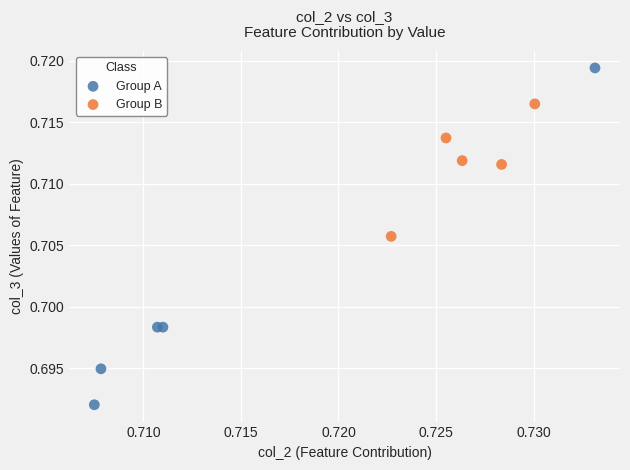

What are all the series names shown in the legend?

Group A, Group B